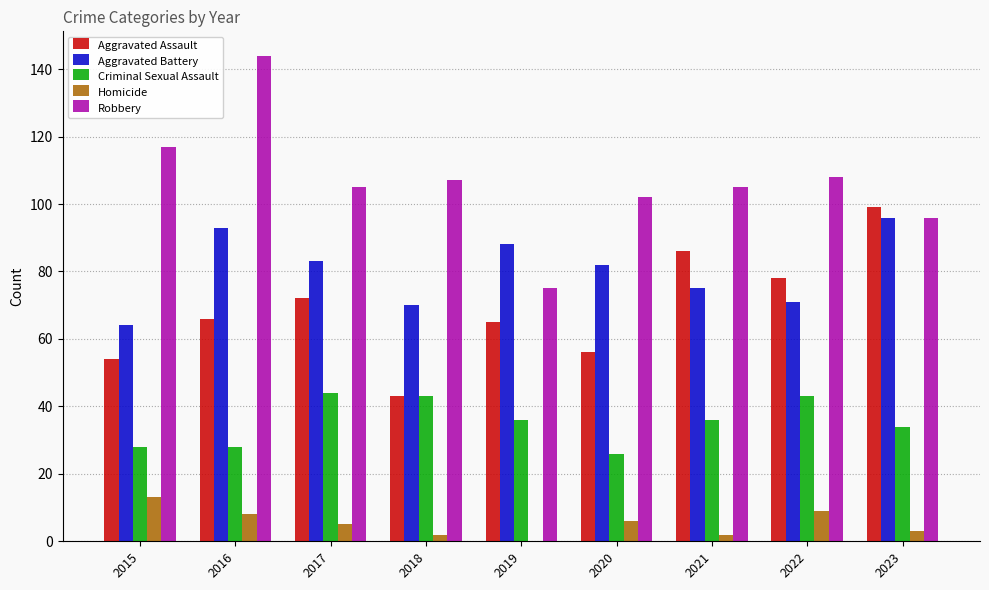

What is the sum of the Homicide values at 2019 and 2018?

2